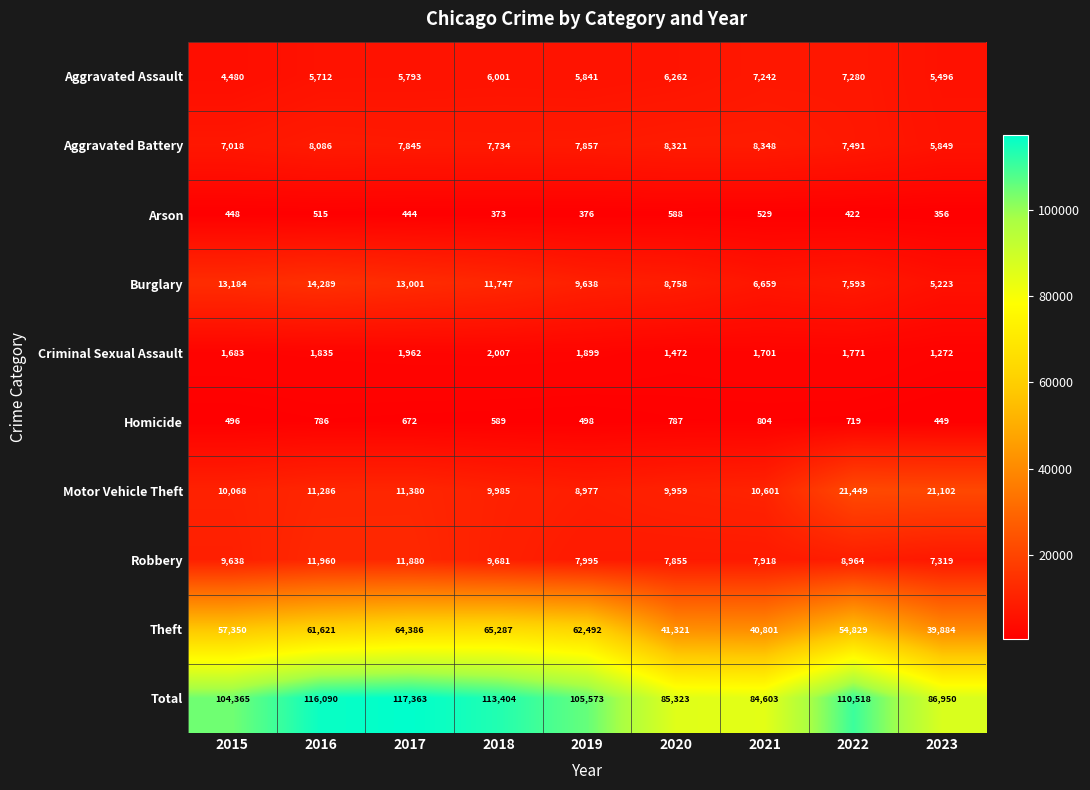

What is the smallest value displayed?

356